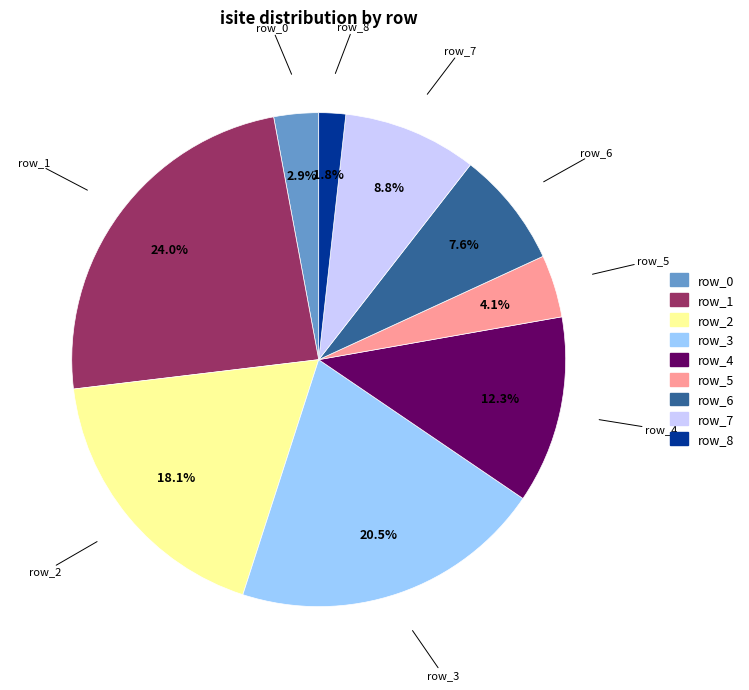

Does row_4 represent more than half of the total?

No